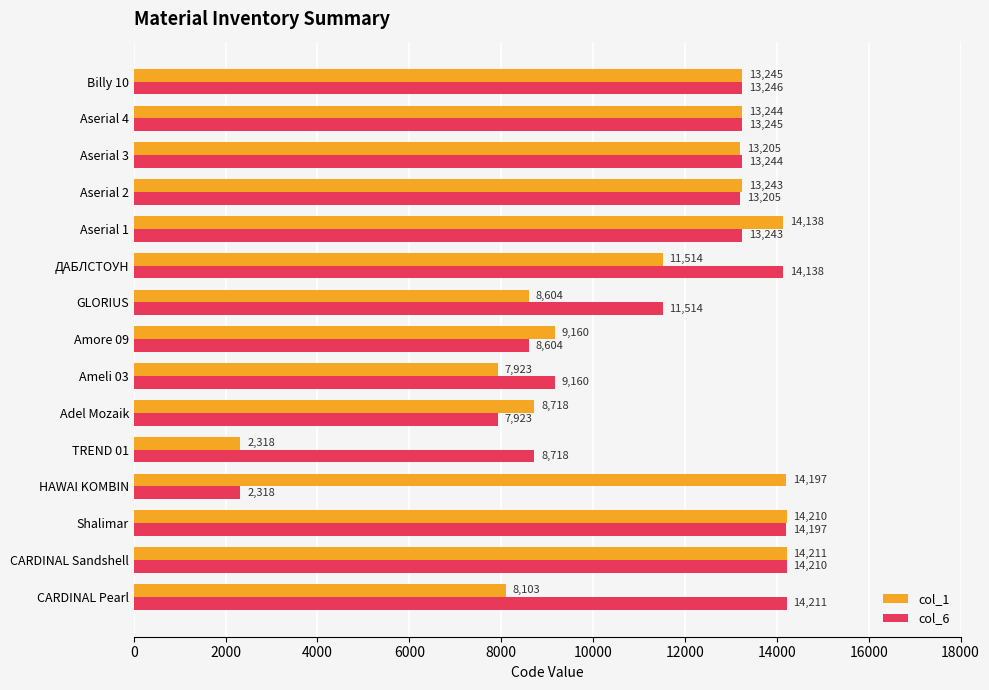

What is the difference between the highest and lowest values at CARDINAL Pearl?

6108